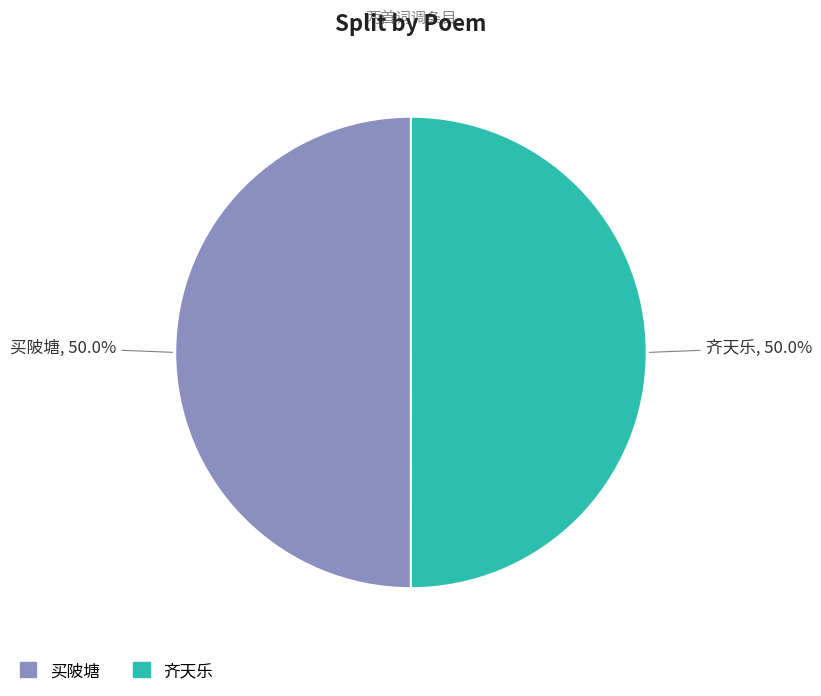

Do 买陂塘 and 齐天乐 together represent more than half of the pie?

Yes